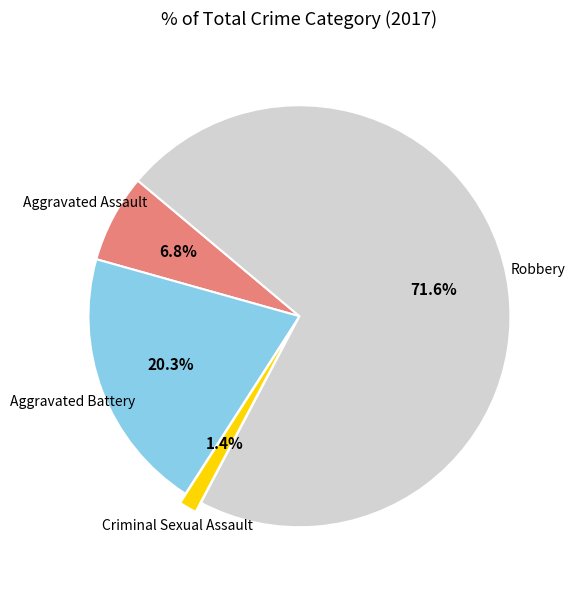

Is there any slice that represents more than half of the pie?

Yes